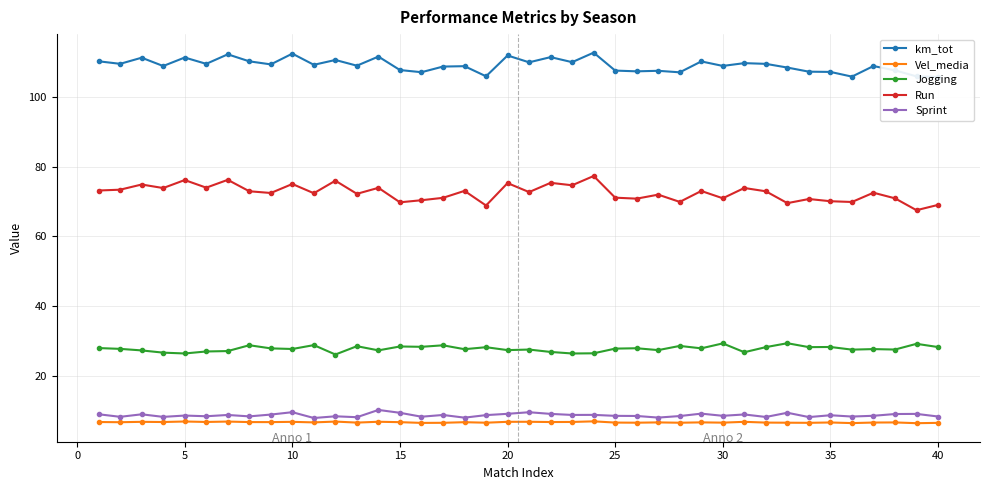

True or false: Vel_media has more than 2 points higher than both neighbors.

True